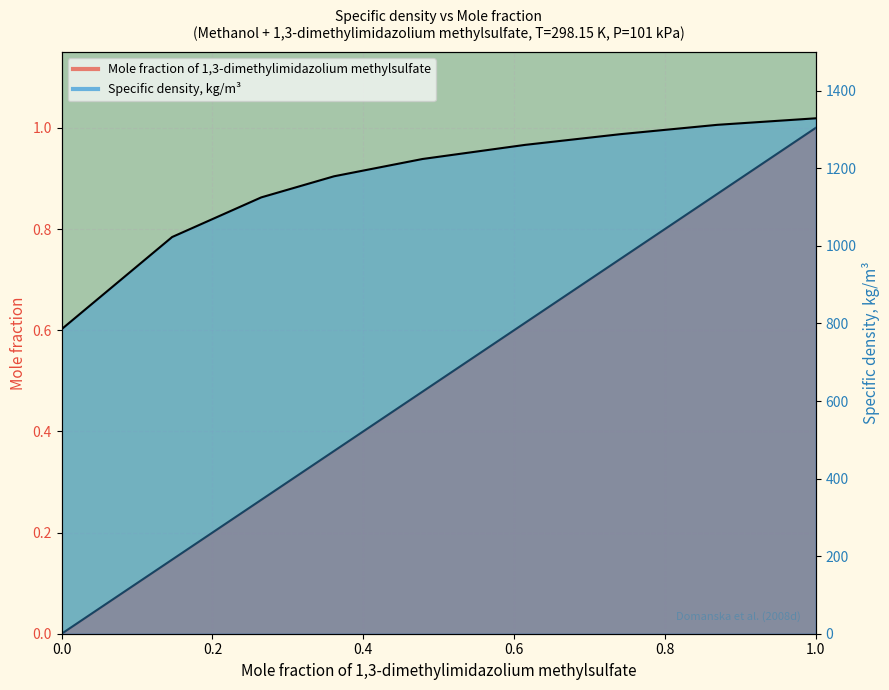

How many data points does each series have?

9